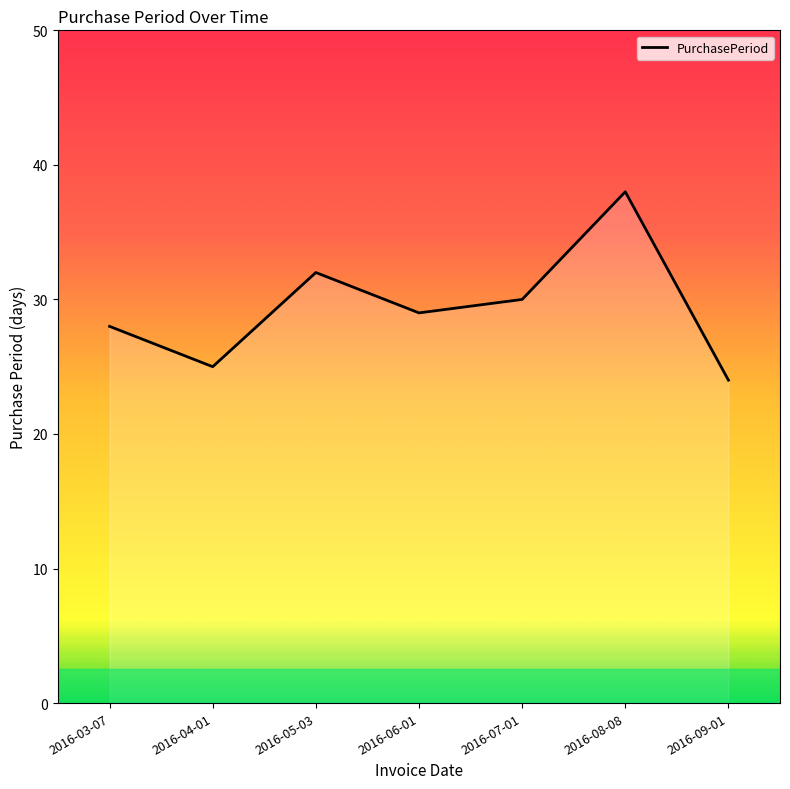

Is it true that the value at 2016-08-08 is 38?

True